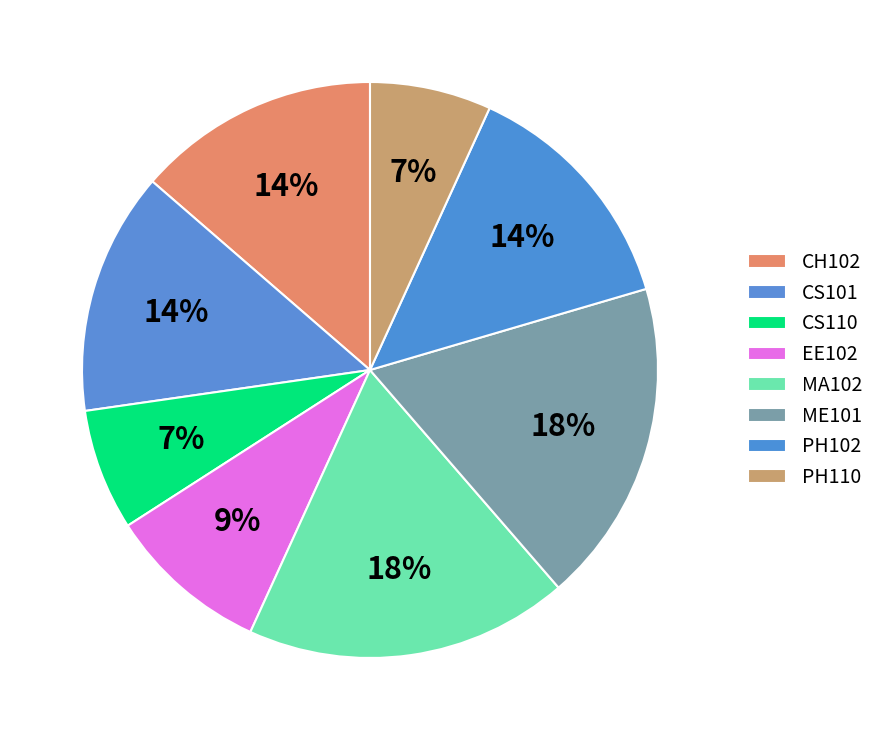

What percentage is NOT represented by PH110?

93.2%